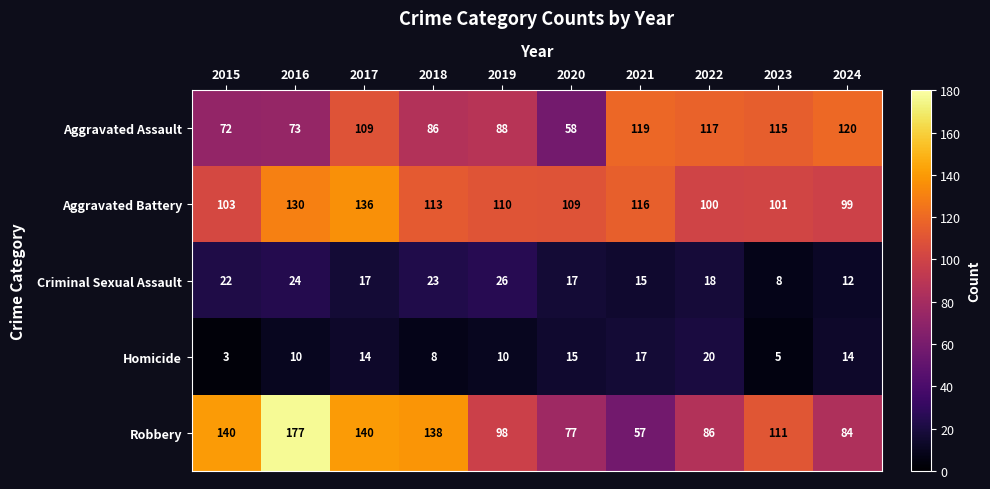

At 2017, list the series in order from smallest to largest.

Homicide, Criminal Sexual Assault, Aggravated Assault, Aggravated Battery, Robbery